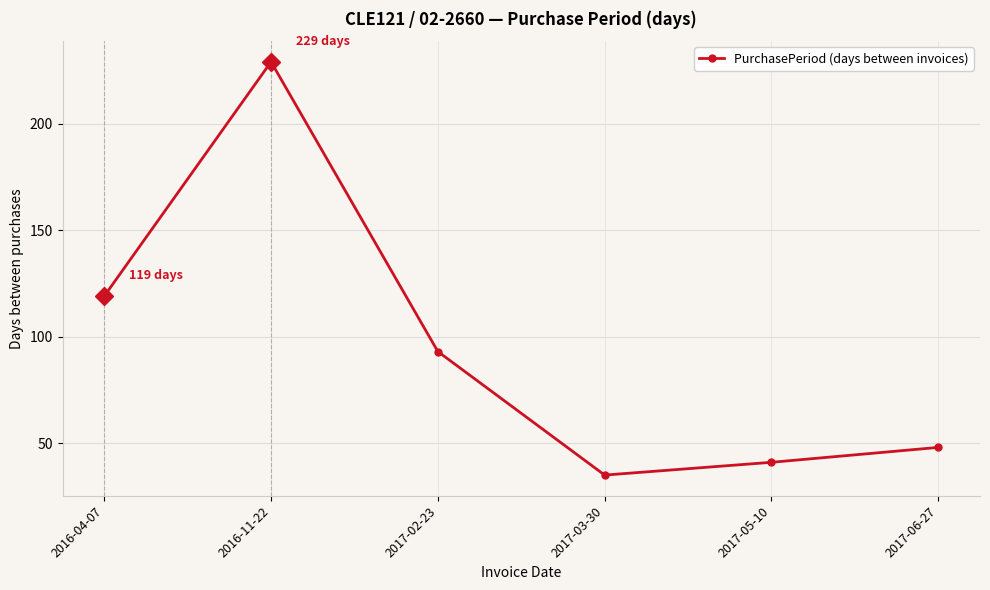

Is it true that the value at 2017-03-30 is 47?

False